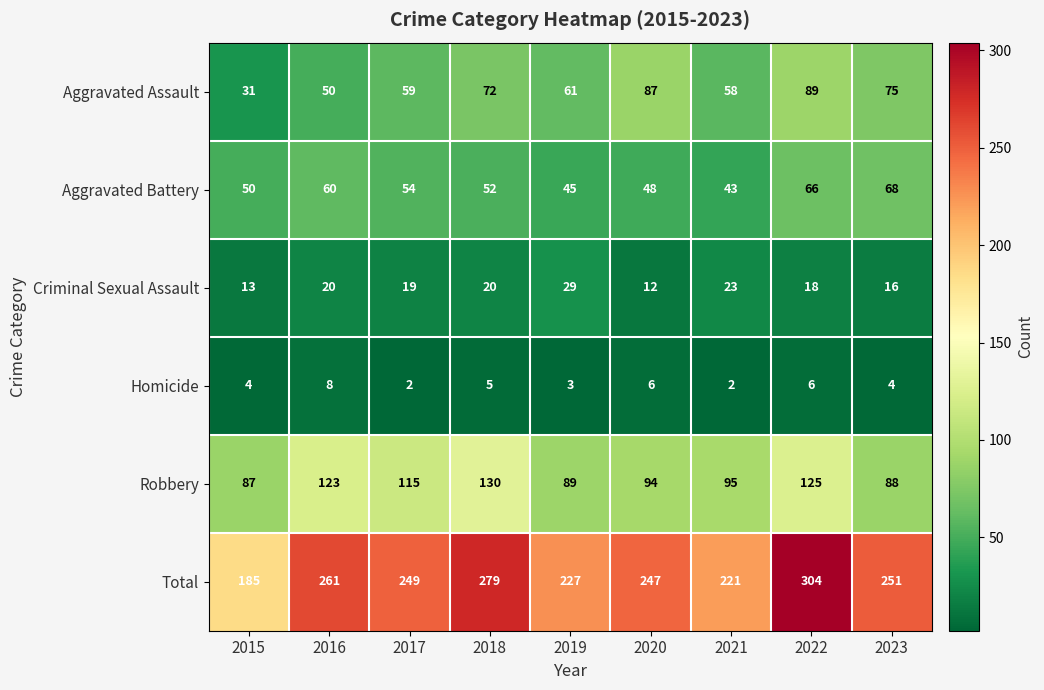

True or false: Aggravated Assault has a value of 31 at 2015.

True